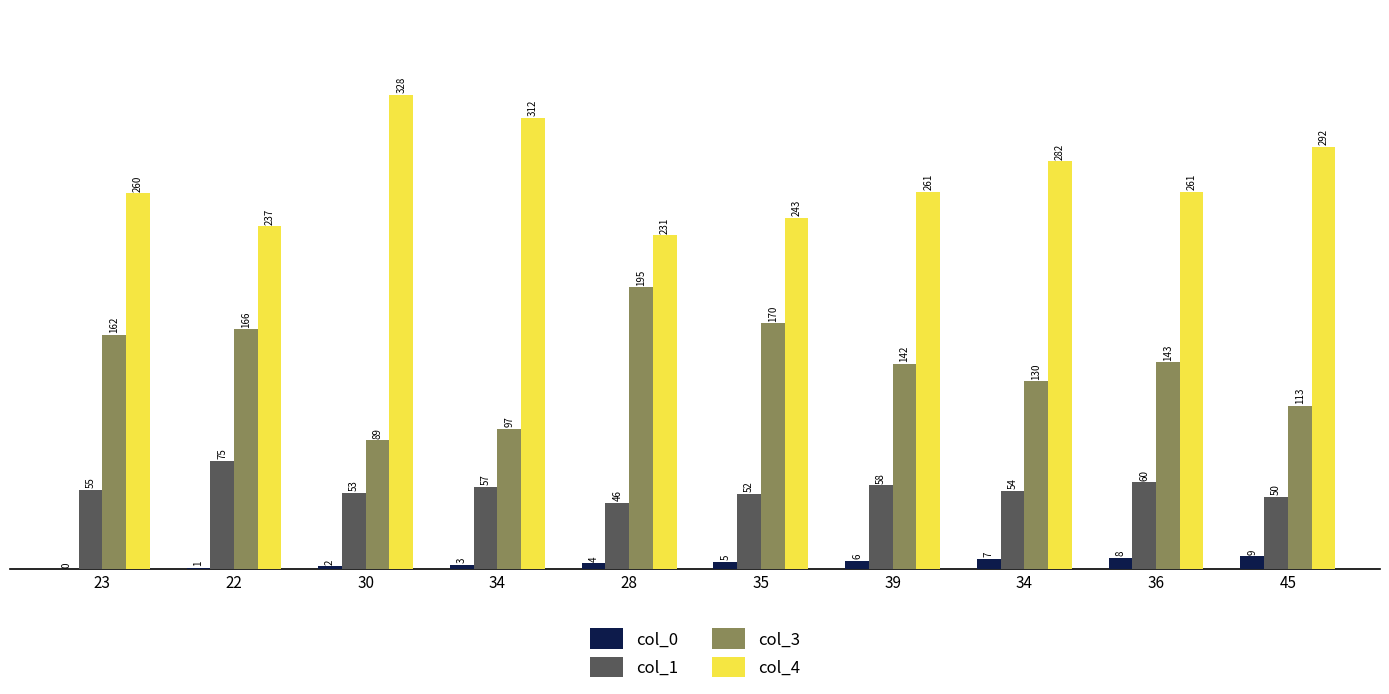

Are the bars grouped side by side (vs. stacked)?

Yes